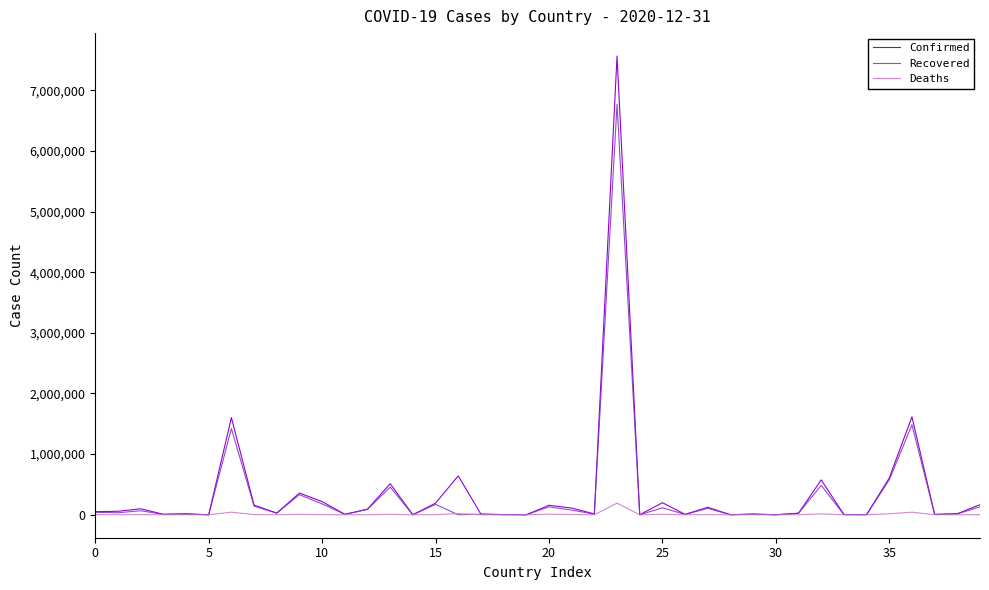

Which series has the largest range (max minus min)?

Confirmed